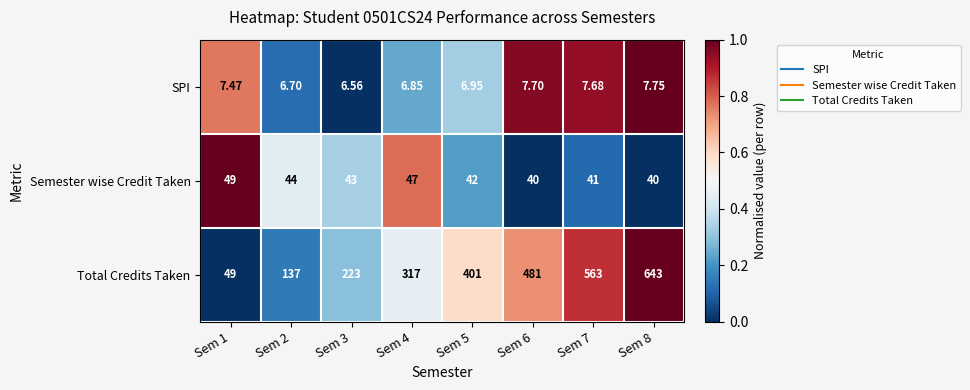

Between Sem 3 and Sem 4, which series saw the biggest shift?

Total Credits Taken